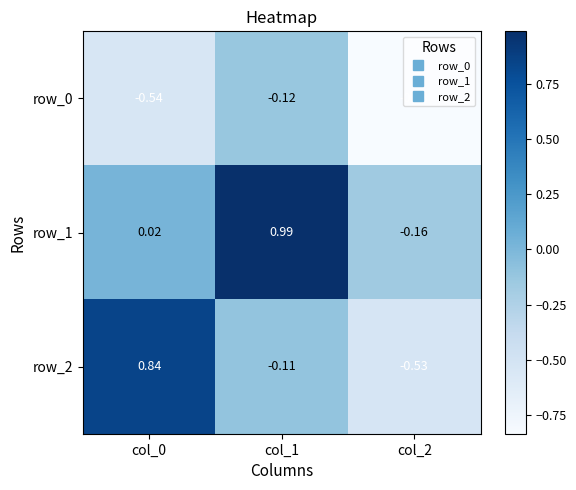

How many data points in row_1 are less than 0?

1